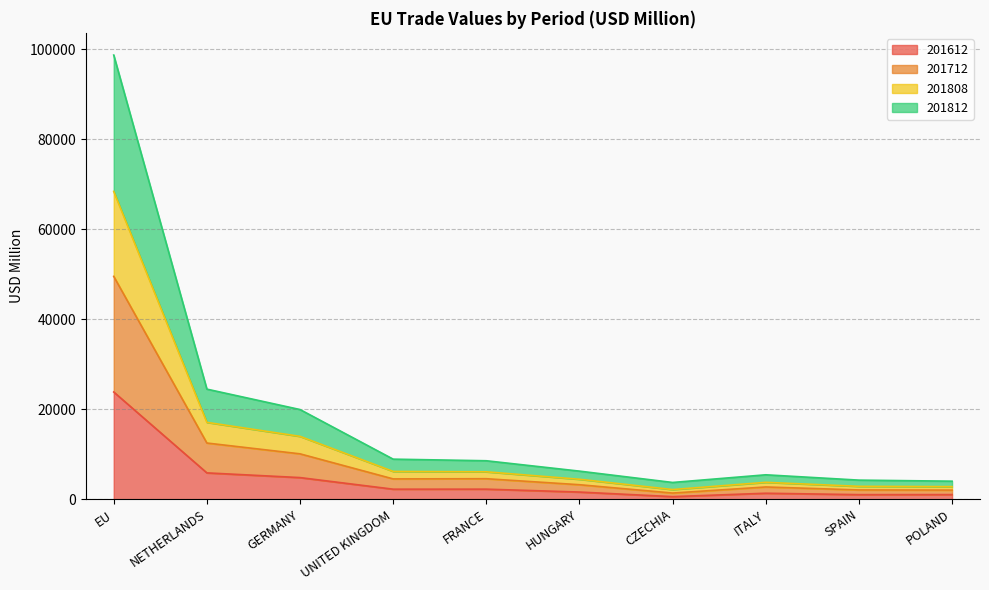

Is the value of 201612 at SPAIN greater than the value of 201808 at ITALY?

No